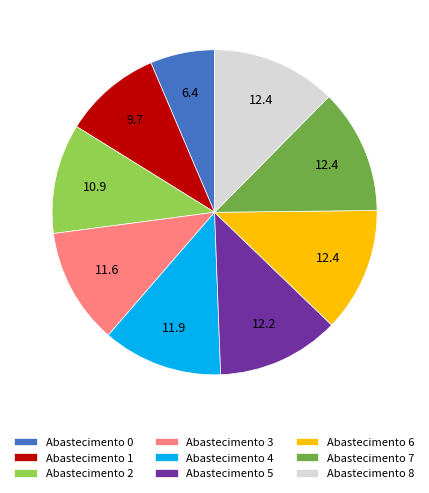

Which category has the smallest portion of the pie?

Abastecimento 0